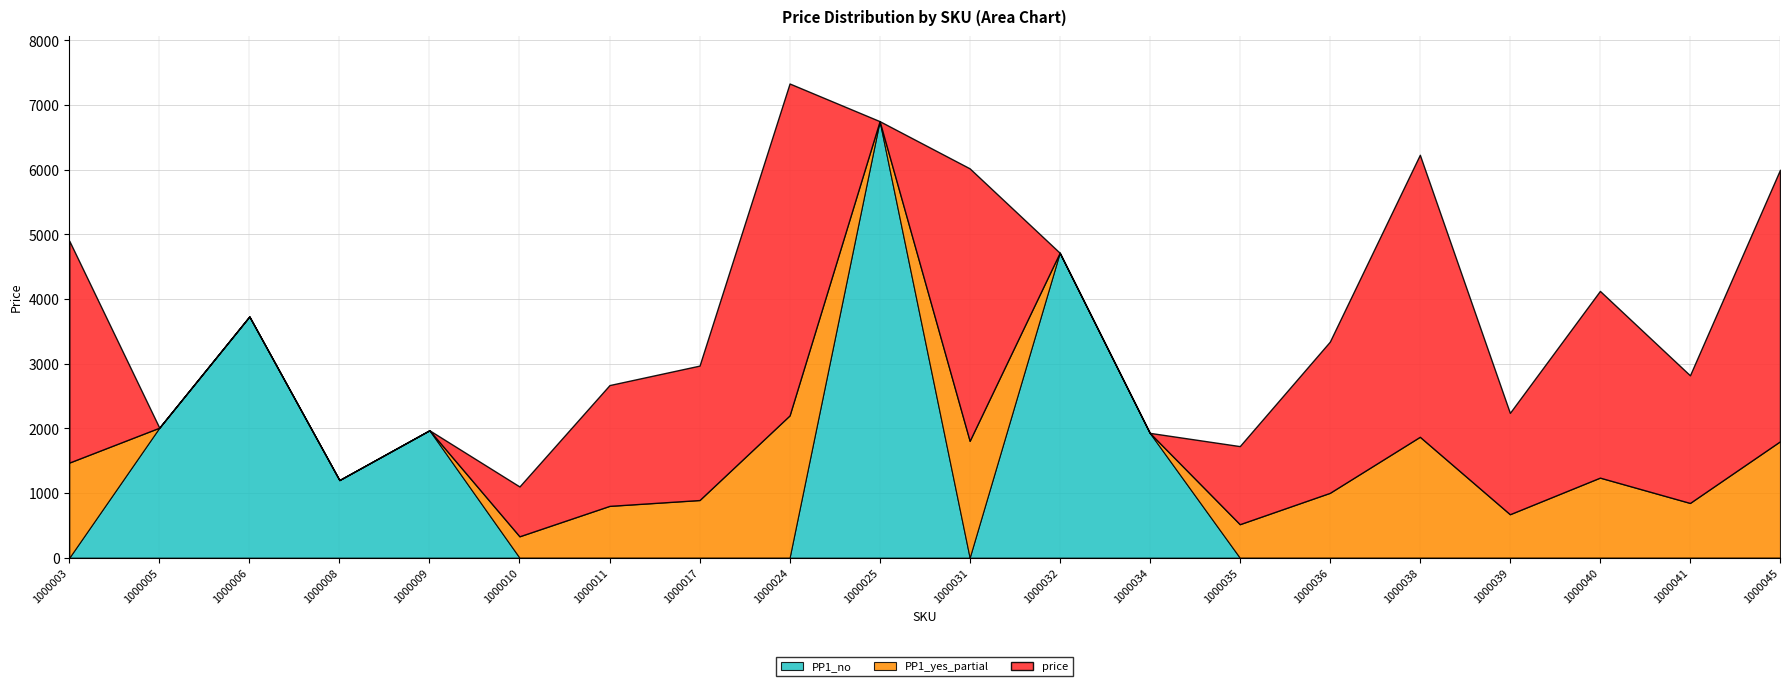

At which category is the sum across all series the highest?

1000024